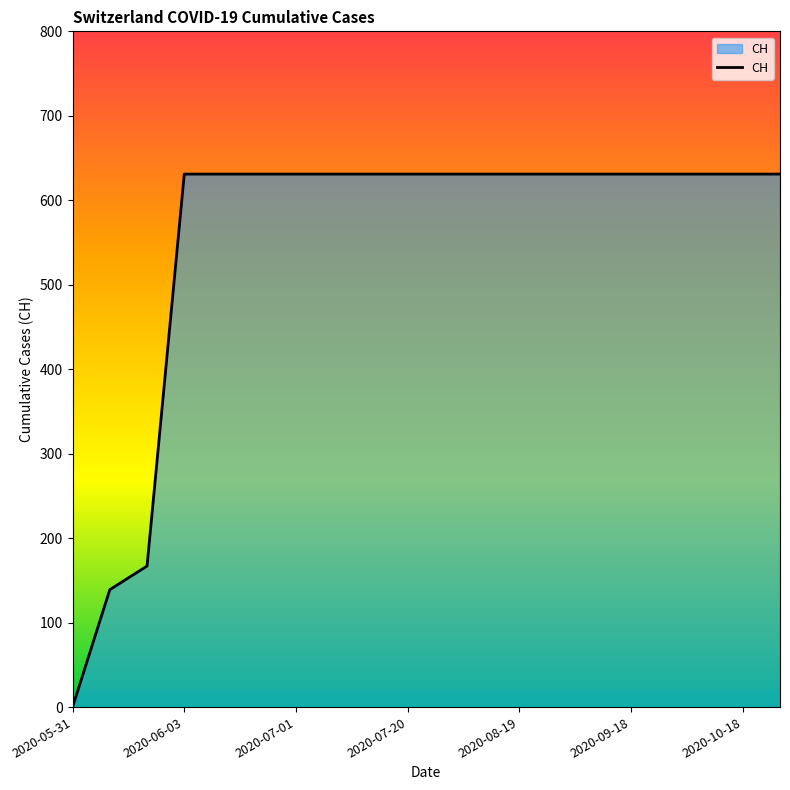

Does the chart display data point markers on the line(s)?

No